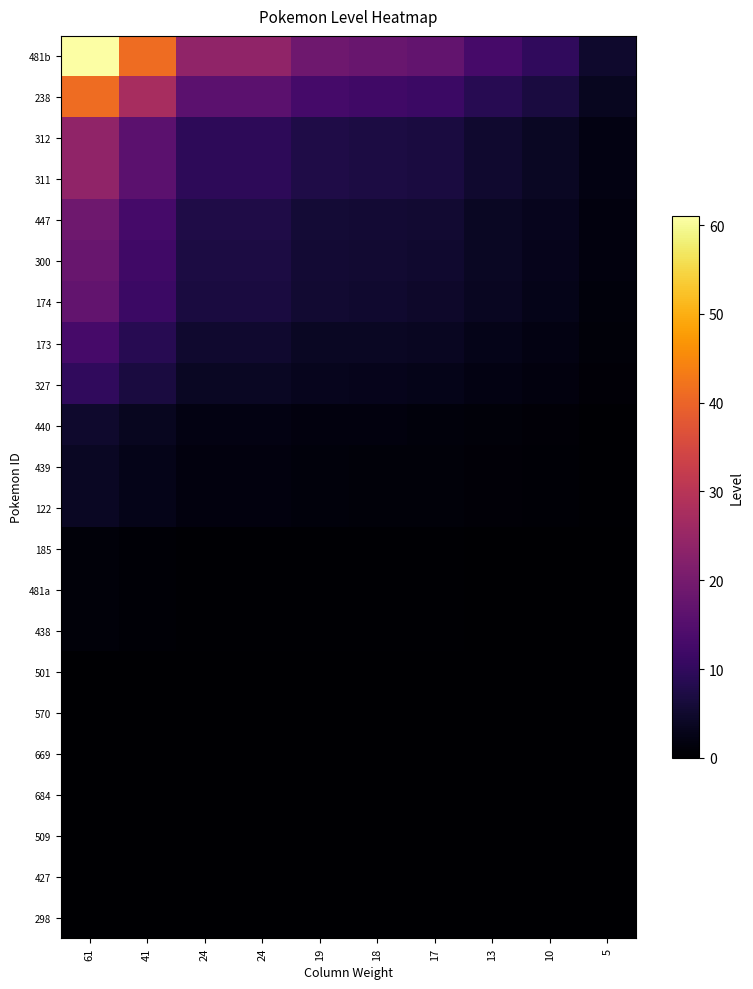

Reading left to right, list all the values displayed in this chart.

481b: 61=61.0	41=41.0	24=24.0	24=24.0	19=19.0	18=18.0	17=17.0	13=13.0	10=10.0	5=5.0
238: 61=41.0	41=27.6	24=16.1	24=16.1	19=12.8	18=12.1	17=11.4	13=8.7	10=6.7	5=3.4
312: 61=24.0	41=16.1	24=9.4	24=9.4	19=7.5	18=7.1	17=6.7	13=5.1	10=3.9	5=2.0
311: 61=24.0	41=16.1	24=9.4	24=9.4	19=7.5	18=7.1	17=6.7	13=5.1	10=3.9	5=2.0
447: 61=19.0	41=12.8	24=7.5	24=7.5	19=5.9	18=5.6	17=5.3	13=4.0	10=3.1	5=1.6
300: 61=18.0	41=12.1	24=7.1	24=7.1	19=5.6	18=5.3	17=5.0	13=3.8	10=3.0	5=1.5
174: 61=17.0	41=11.4	24=6.7	24=6.7	19=5.3	18=5.0	17=4.7	13=3.6	10=2.8	5=1.4
173: 61=13.0	41=8.7	24=5.1	24=5.1	19=4.0	18=3.8	17=3.6	13=2.8	10=2.1	5=1.1
327: 61=10.0	41=6.7	24=3.9	24=3.9	19=3.1	18=3.0	17=2.8	13=2.1	10=1.6	5=0.8
440: 61=5.0	41=3.4	24=2.0	24=2.0	19=1.6	18=1.5	17=1.4	13=1.1	10=0.8	5=0.4
439: 61=4.0	41=2.7	24=1.6	24=1.6	19=1.2	18=1.2	17=1.1	13=0.9	10=0.7	5=0.3
122: 61=4.0	41=2.7	24=1.6	24=1.6	19=1.2	18=1.2	17=1.1	13=0.9	10=0.7	5=0.3
185: 61=1.0	41=0.7	24=0.4	24=0.4	19=0.3	18=0.3	17=0.3	13=0.2	10=0.2	5=0.1
481a: 61=1.0	41=0.7	24=0.4	24=0.4	19=0.3	18=0.3	17=0.3	13=0.2	10=0.2	5=0.1
438: 61=1.0	41=0.7	24=0.4	24=0.4	19=0.3	18=0.3	17=0.3	13=0.2	10=0.2	5=0.1
501: 61=0.0	41=0.0	24=0.0	24=0.0	19=0.0	18=0.0	17=0.0	13=0.0	10=0.0	5=0.0
570: 61=0.0	41=0.0	24=0.0	24=0.0	19=0.0	18=0.0	17=0.0	13=0.0	10=0.0	5=0.0
669: 61=0.0	41=0.0	24=0.0	24=0.0	19=0.0	18=0.0	17=0.0	13=0.0	10=0.0	5=0.0
684: 61=0.0	41=0.0	24=0.0	24=0.0	19=0.0	18=0.0	17=0.0	13=0.0	10=0.0	5=0.0
509: 61=0.0	41=0.0	24=0.0	24=0.0	19=0.0	18=0.0	17=0.0	13=0.0	10=0.0	5=0.0
427: 61=0.0	41=0.0	24=0.0	24=0.0	19=0.0	18=0.0	17=0.0	13=0.0	10=0.0	5=0.0
298: 61=0.0	41=0.0	24=0.0	24=0.0	19=0.0	18=0.0	17=0.0	13=0.0	10=0.0	5=0.0